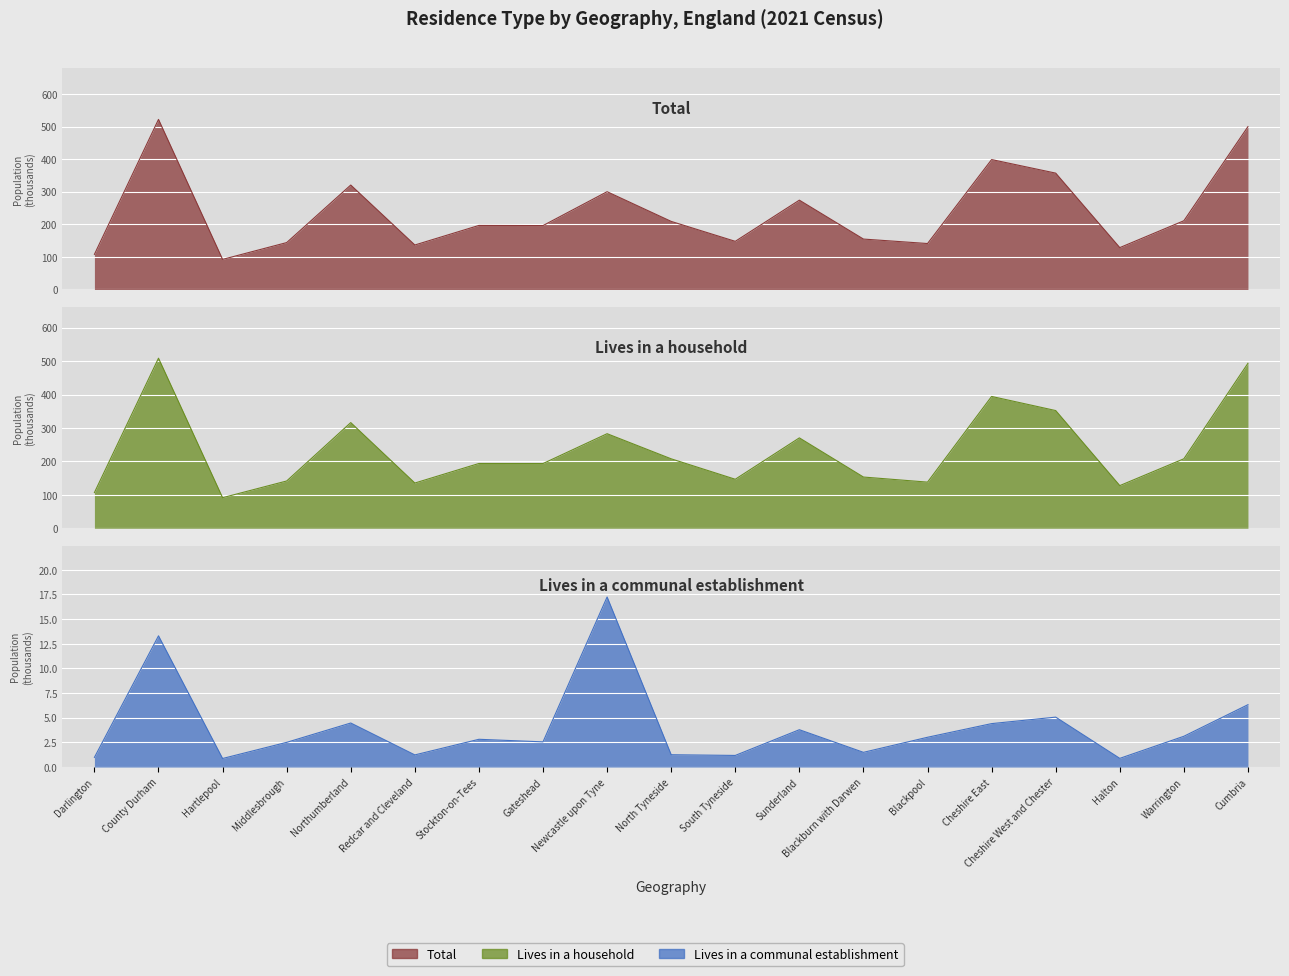

Which has a higher value, Middlesbrough or Blackpool?

Middlesbrough